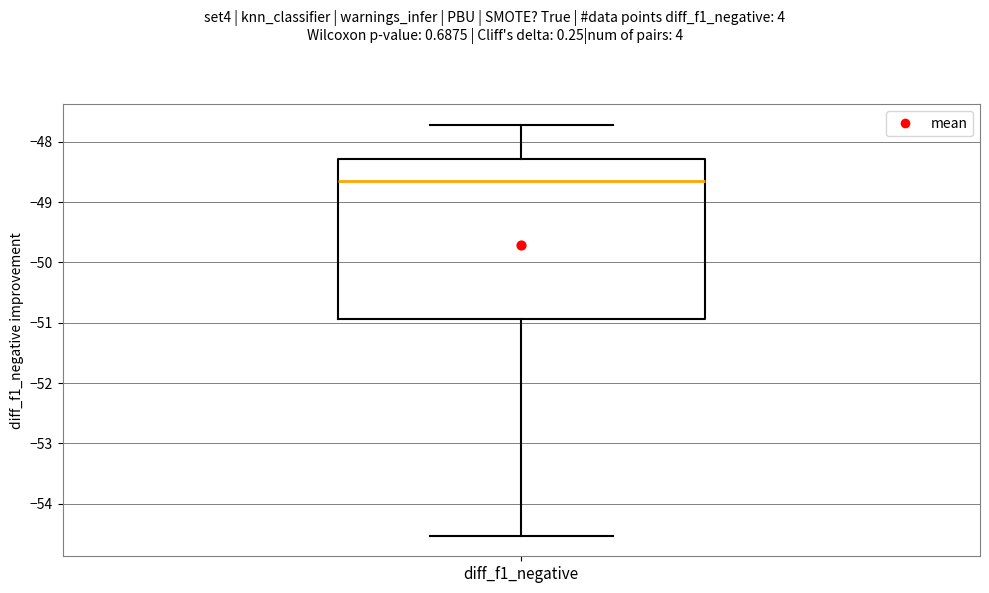

Read this box plot against the y-axis: the position of the median line, the range covered by the box, and the ends of both whiskers. The values are not printed on the chart, so give them approximately, as read against the axis.

median -48.6, box -50.9 to -48.3, whiskers -54.5 to -47.7